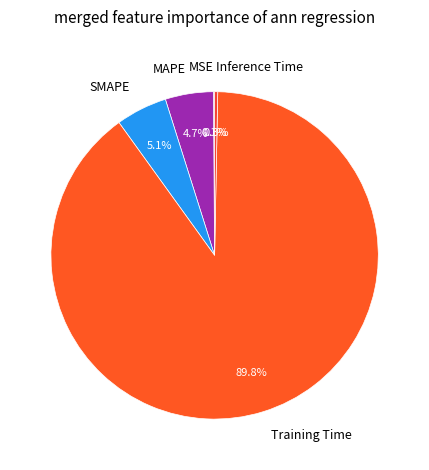

Combined, what portion of the pie is SMAPE and MAPE?

9.8%